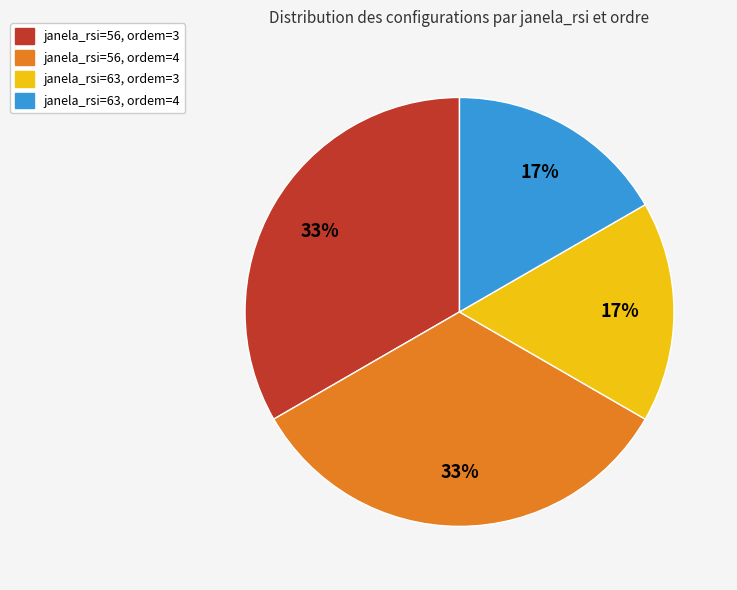

To the nearest percent, what is the average slice percentage?

25%